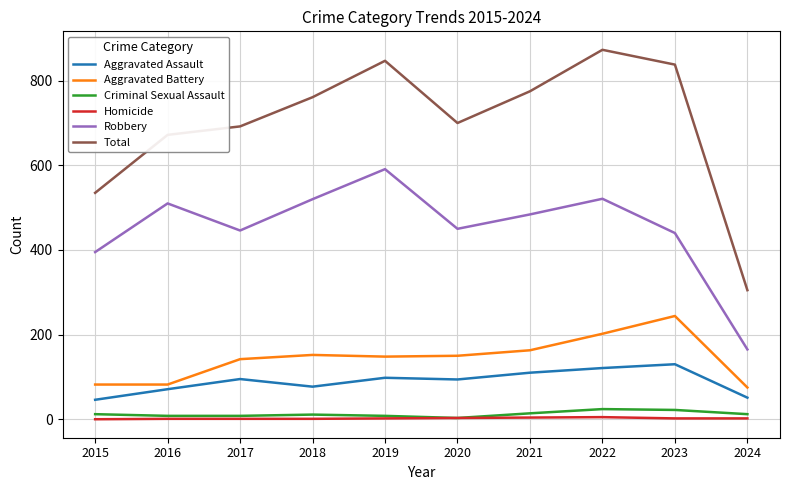

Which series has the largest range (max minus min)?

Total